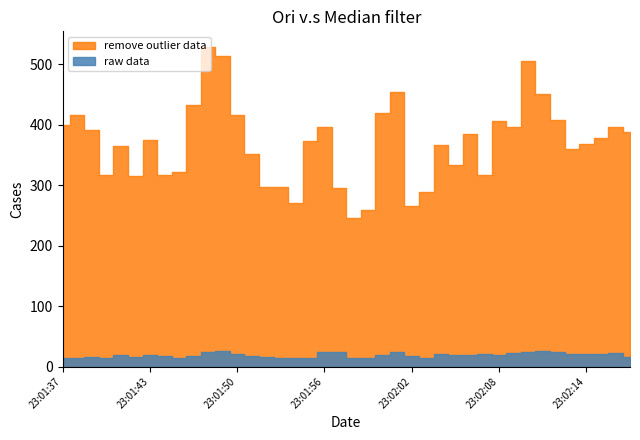

Where is feature12 nearest to the value 0?

23:01:37